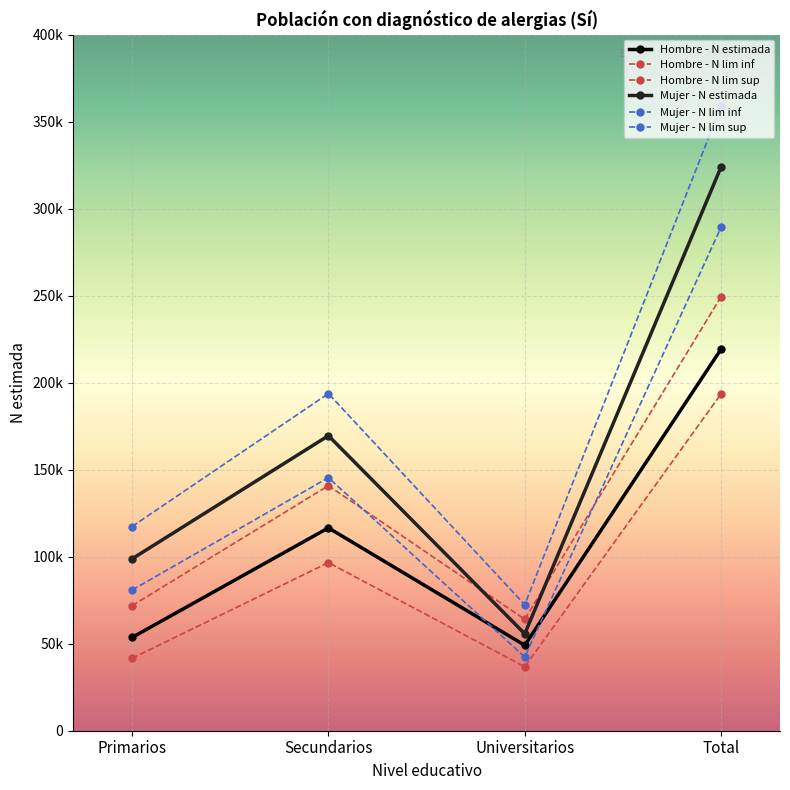

Which category has the lowest value across all series?

Universitarios